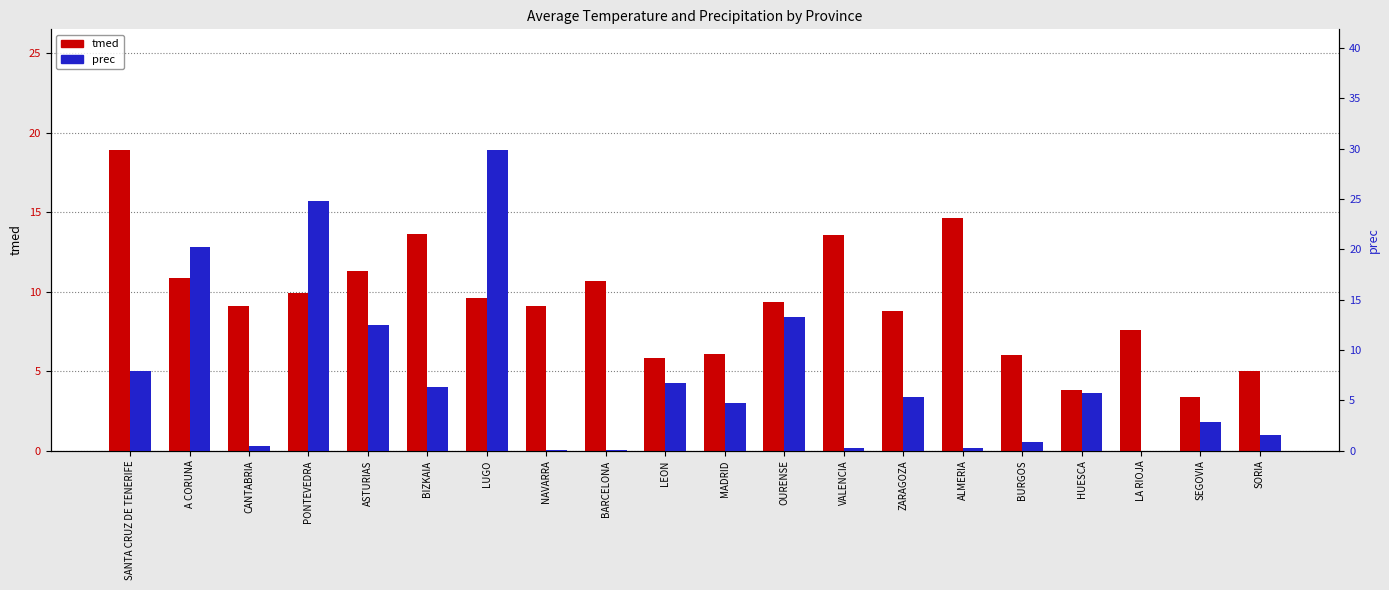

What is the greatest value displayed?

29.9